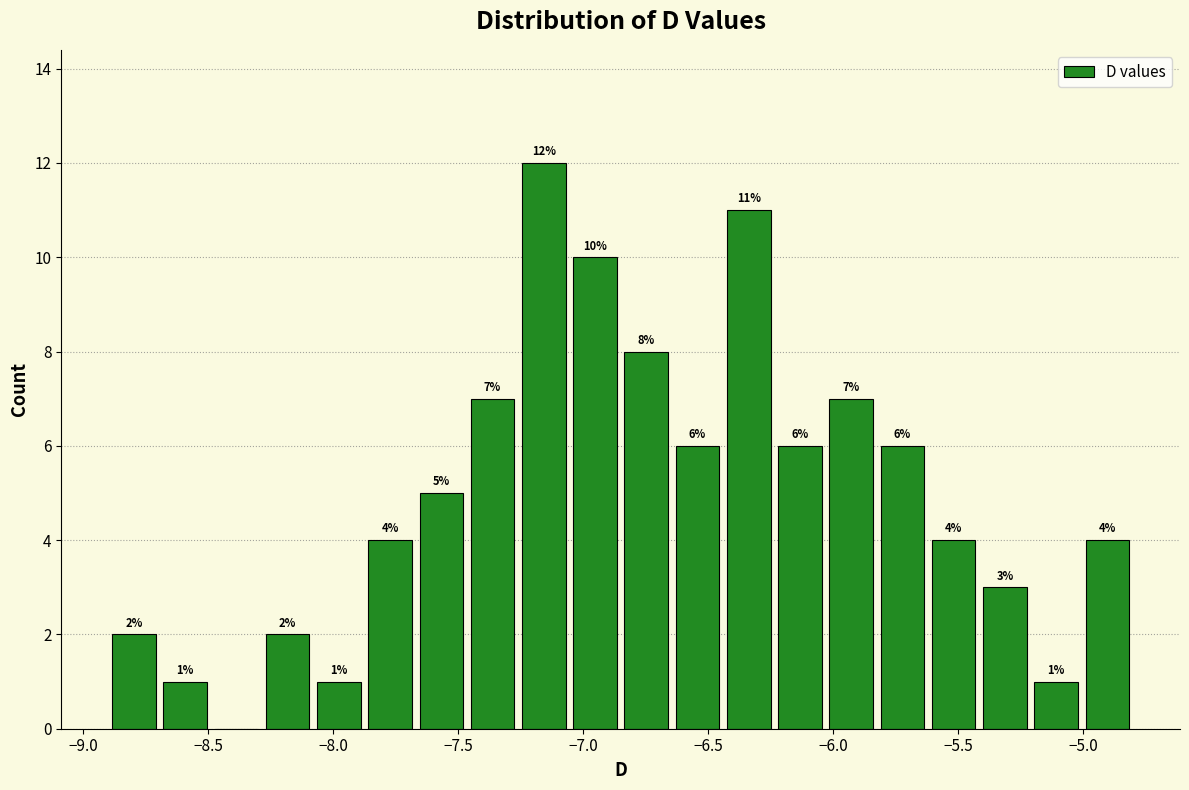

Over which range of the x-axis is the bar tallest?

-7.260 to -7.055